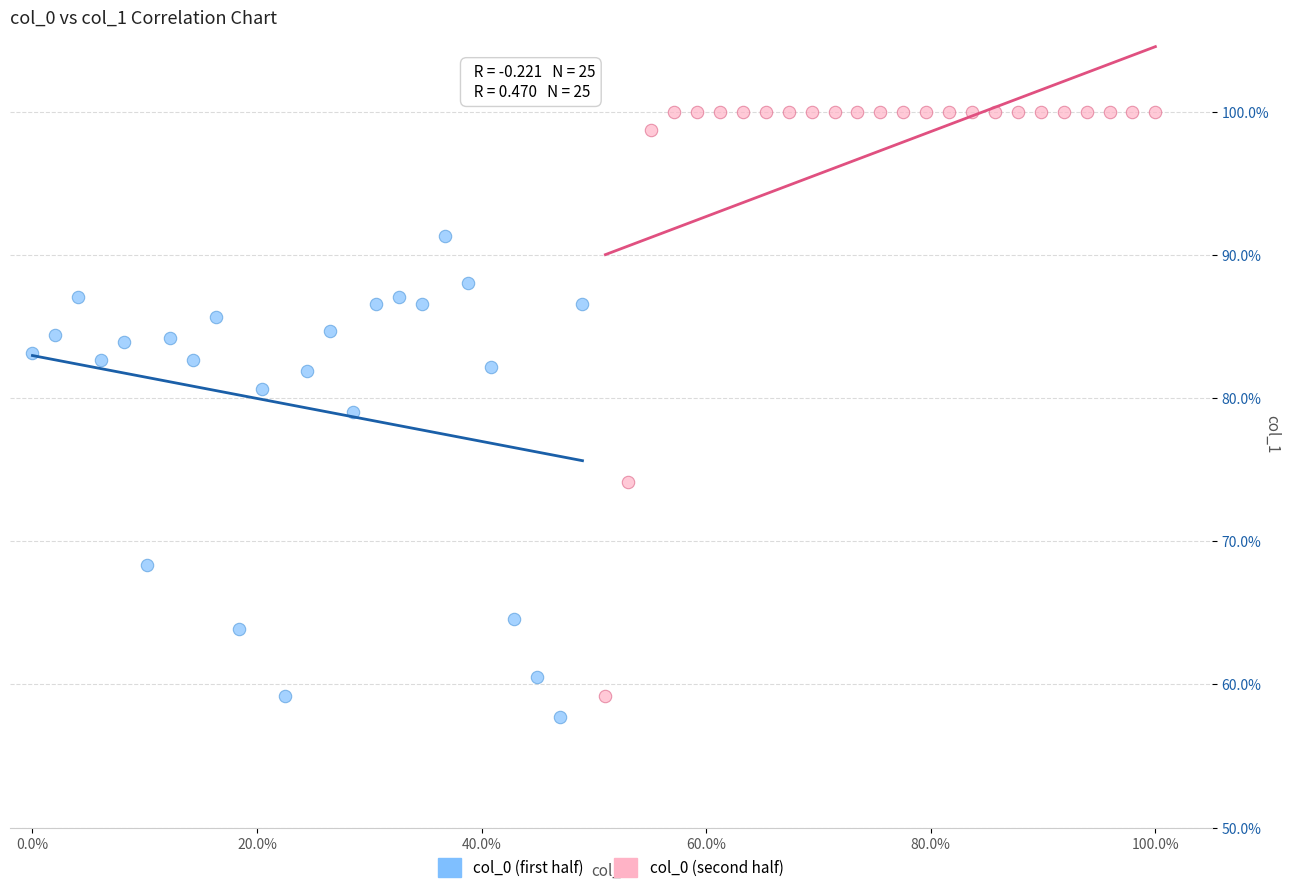

Which series contains the highest Y value?

col_0 (second half)